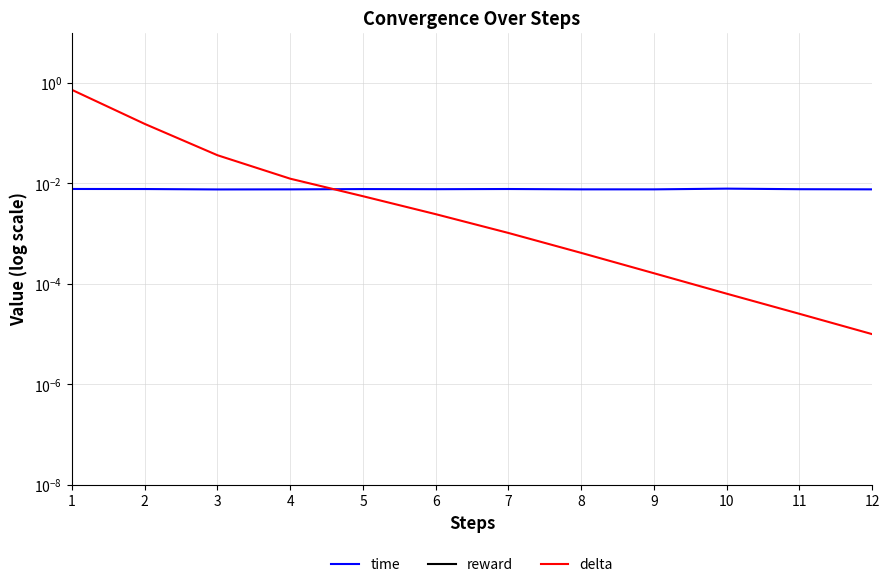

What is the average value of the reward series?

73.7